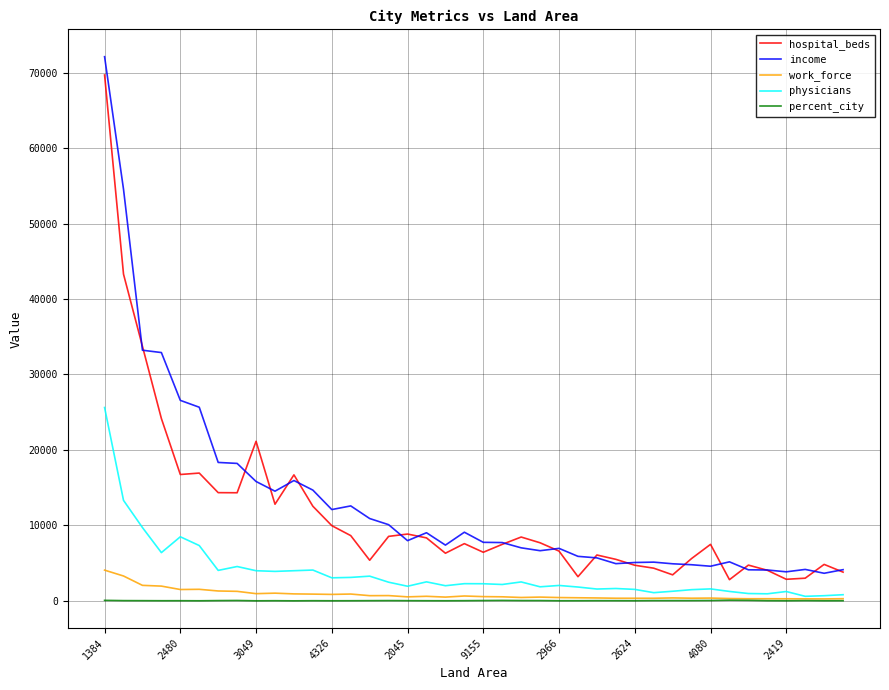

Which series has the widest spread of values?

income